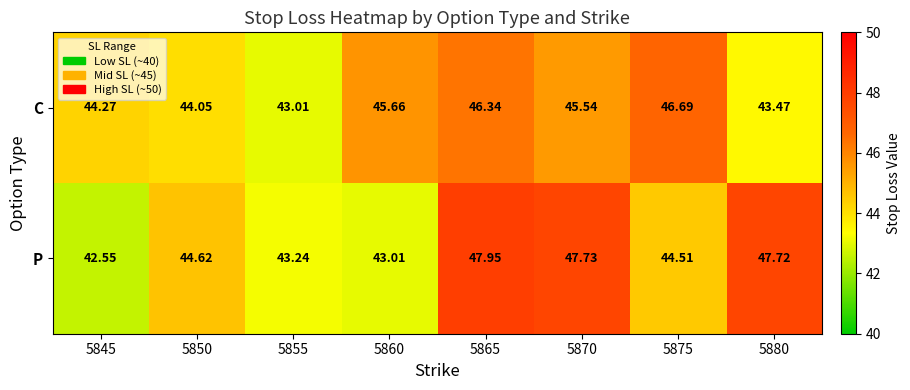

Which series has the largest total across all categories?

P